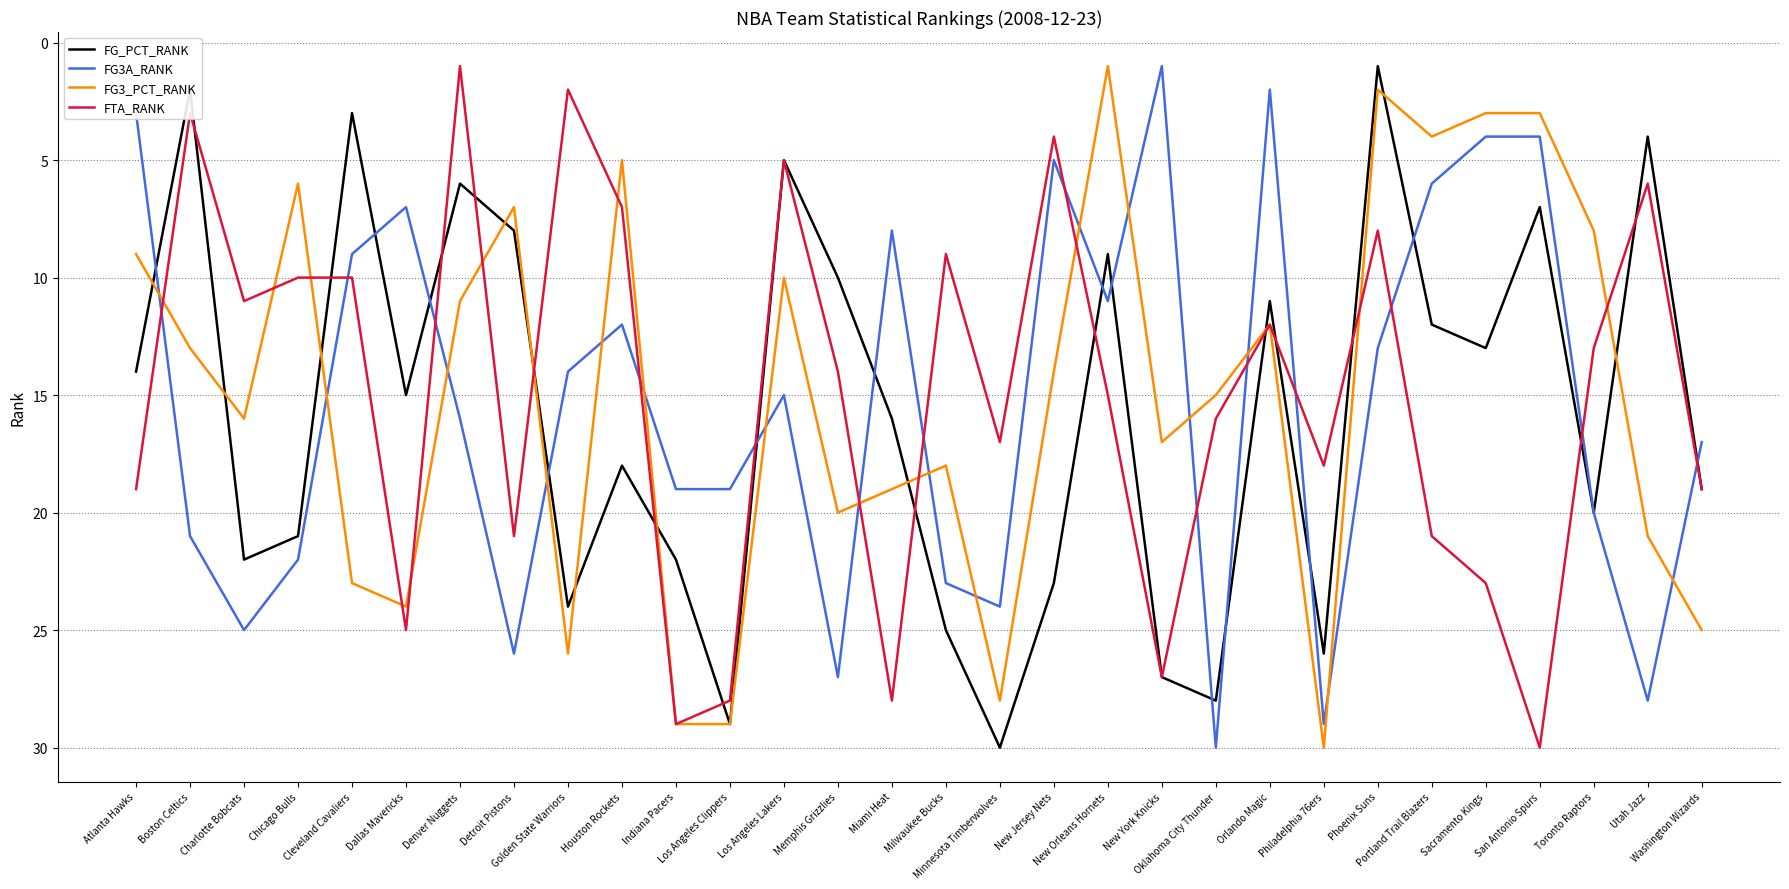

What is the average value of the FG_PCT_RANK series?

16